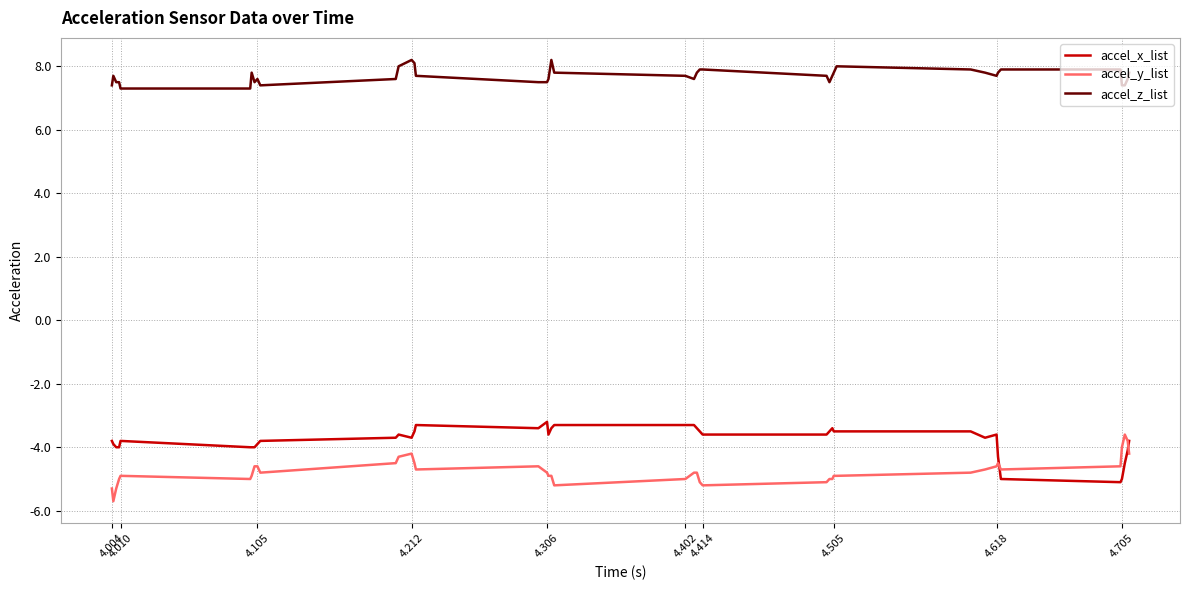

What is the difference between the maximum and minimum values in the accel_y_list series?

2.1